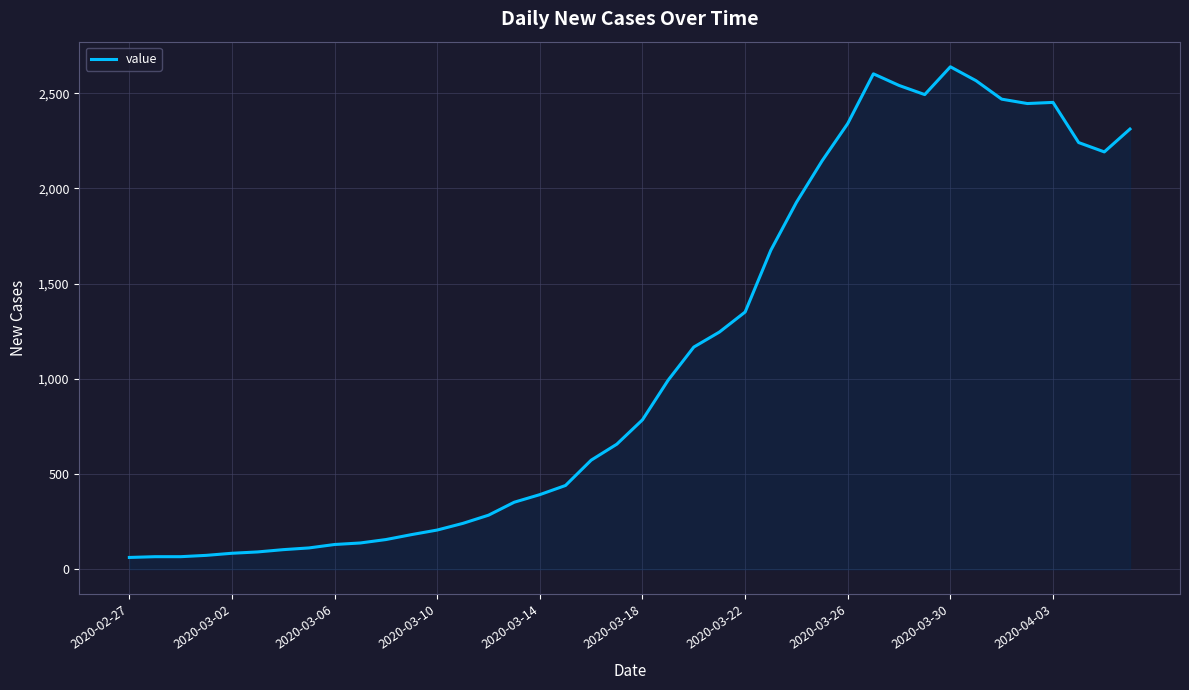

What is the maximum value shown in the chart?

2639